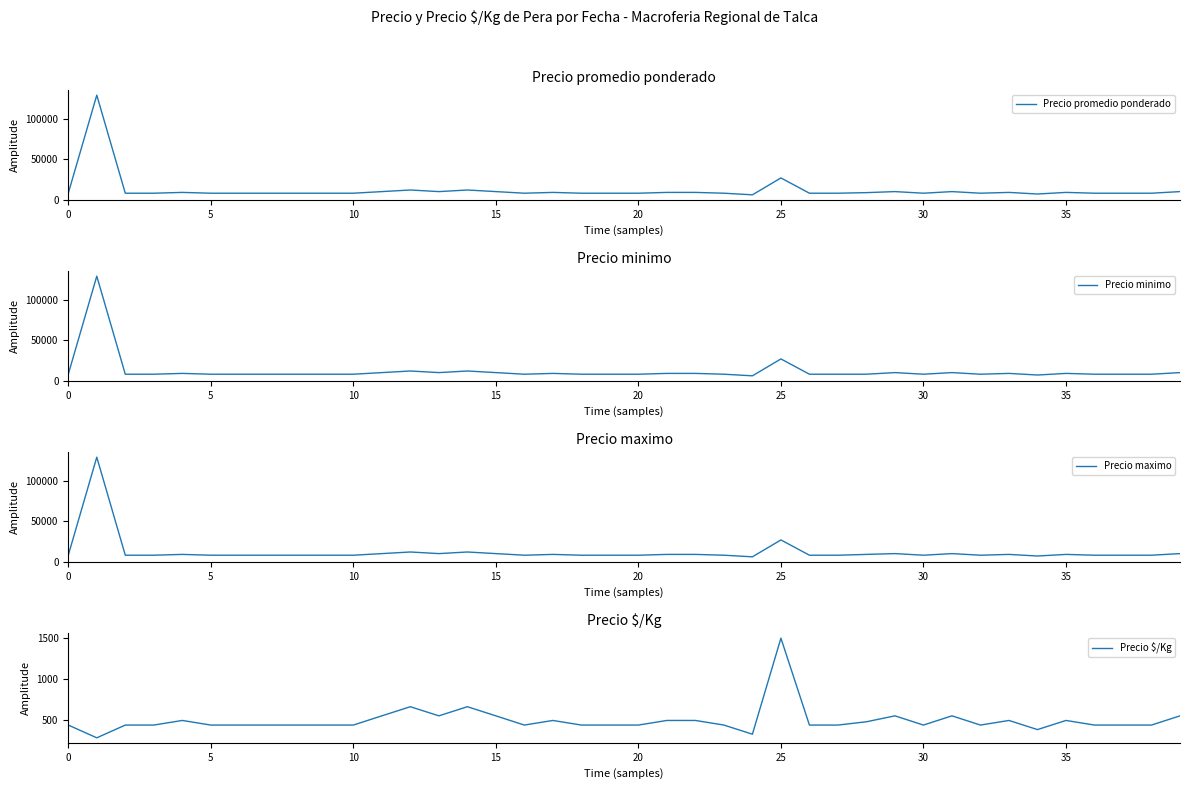

What is the spread (max minus min) of values at 30?

7556